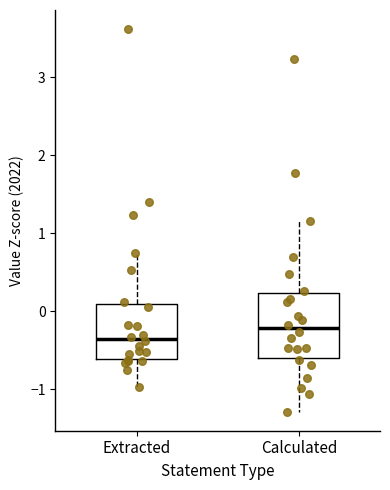

Which box has the highest median line?

Calculated